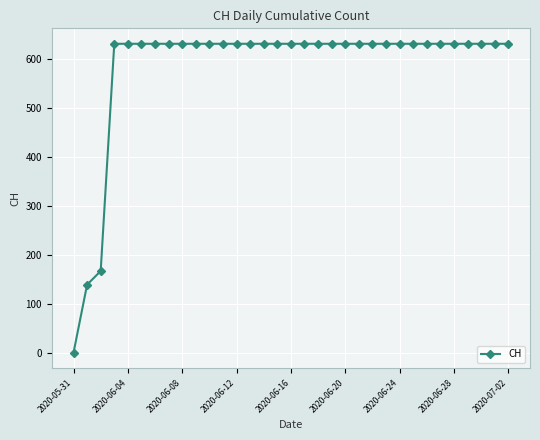

What is the average value?

583